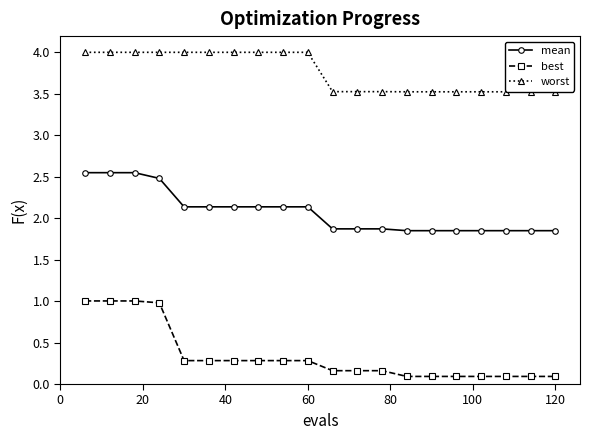

At how many categories does at least one series exceed 0?

20